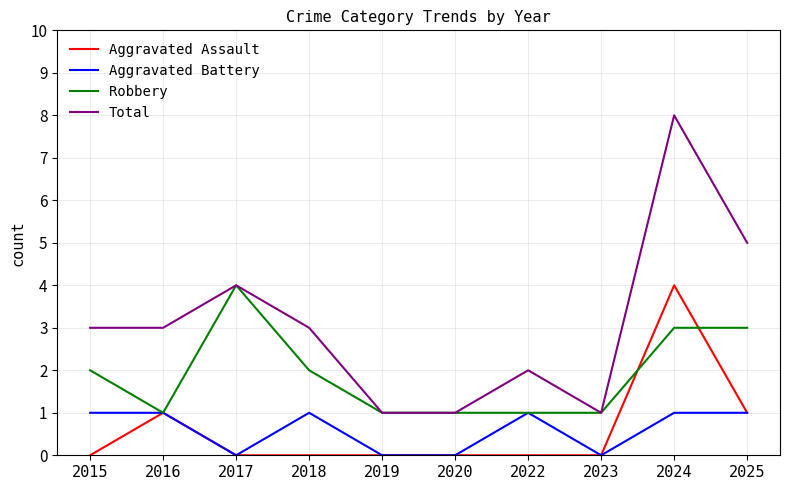

In Total, how many points are higher than both neighbors (excluding endpoints)?

3